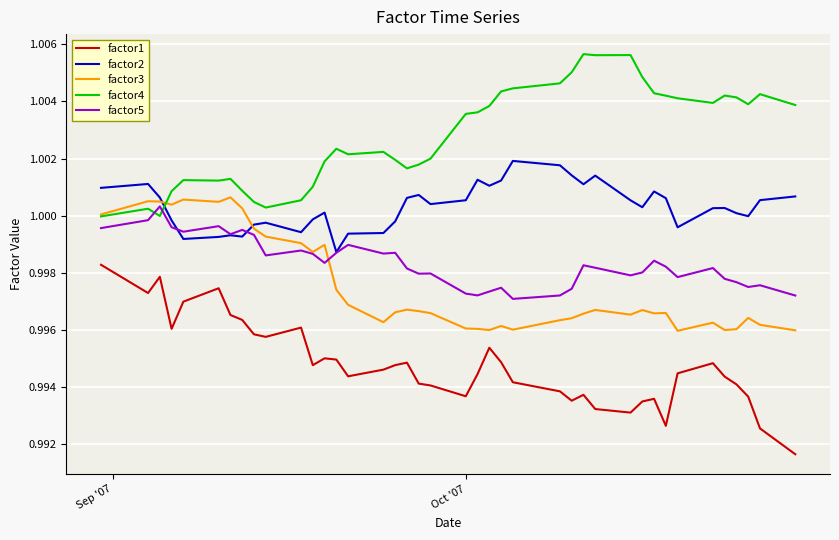

Which series has the largest total across all categories?

factor4